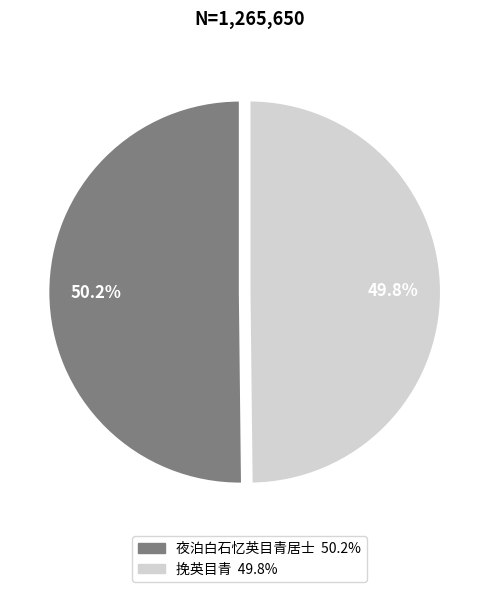

What is the ratio of the value at 挽英目青 to the value at 夜泊白石忆英目青居士?

1.0